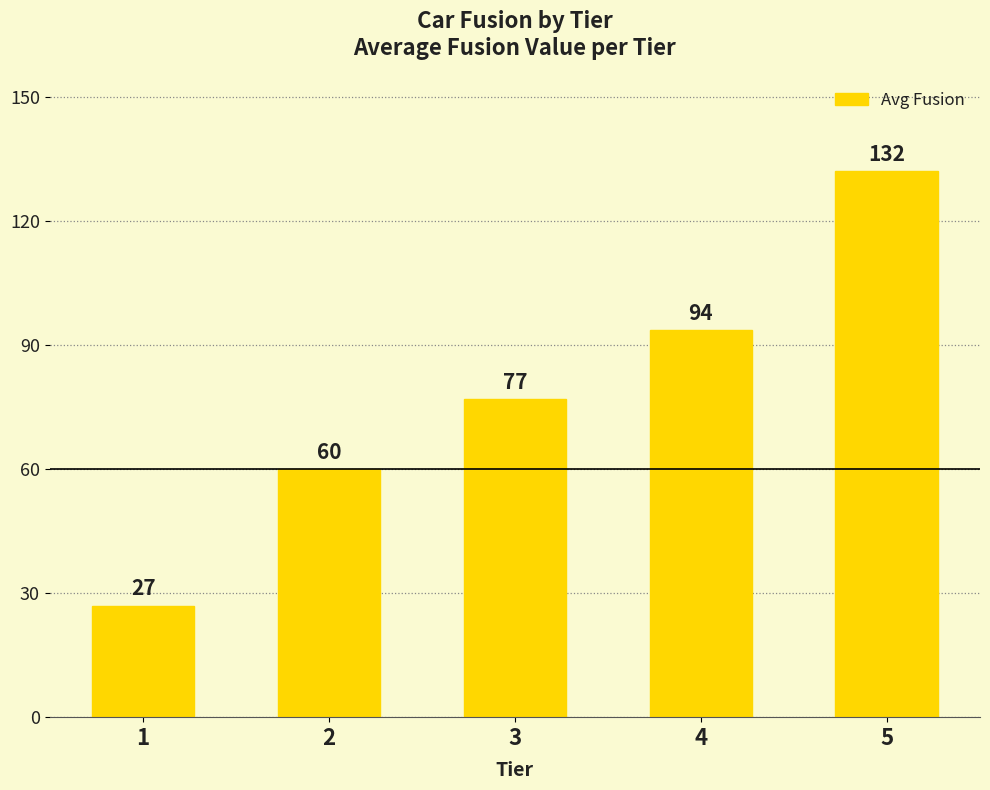

What is the smallest value displayed?

27.0